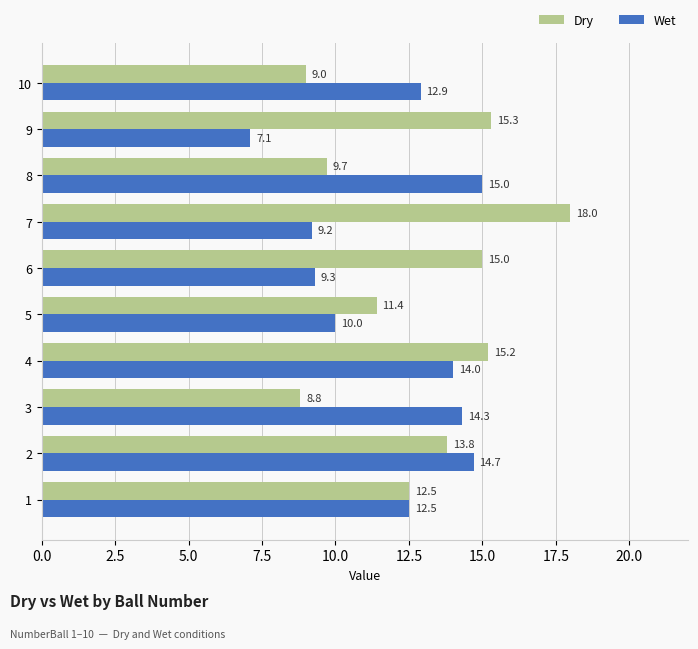

What is the sum of all Wet values?

119.0